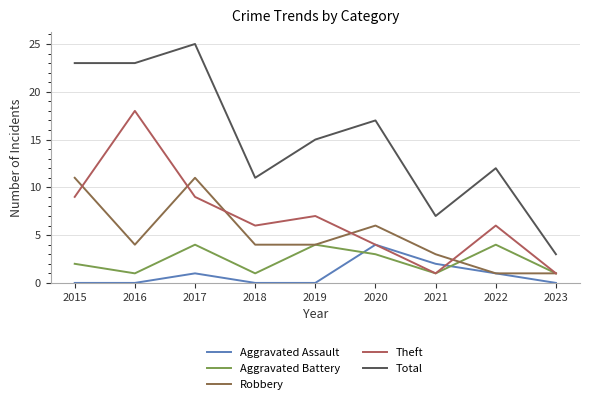

At 2018, list the series in order from largest to smallest.

Total, Theft, Robbery, Aggravated Battery, Aggravated Assault